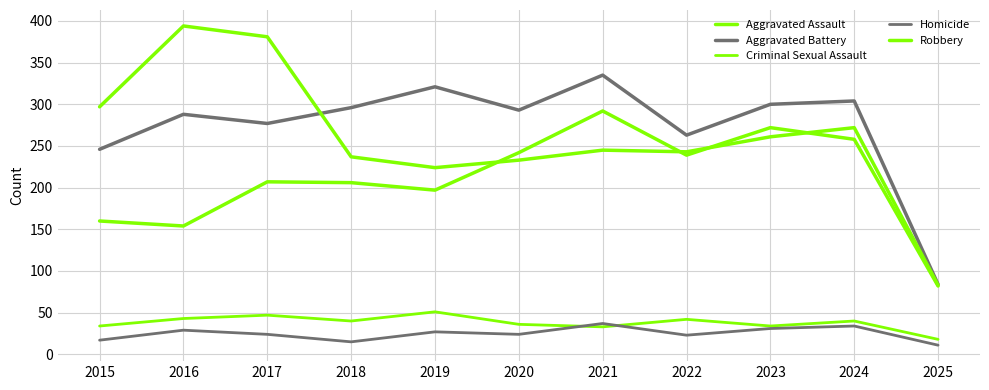

Does the chart have visible grid lines?

Yes